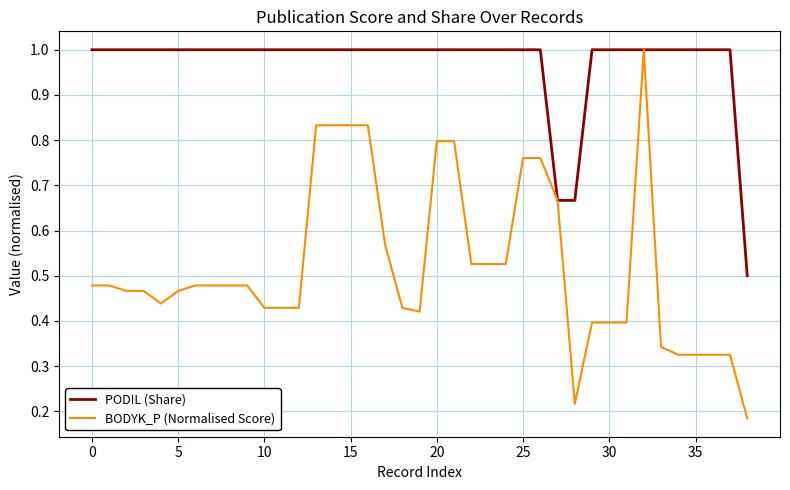

Which series has the widest spread of values?

BODYK_P (Normalised Score)